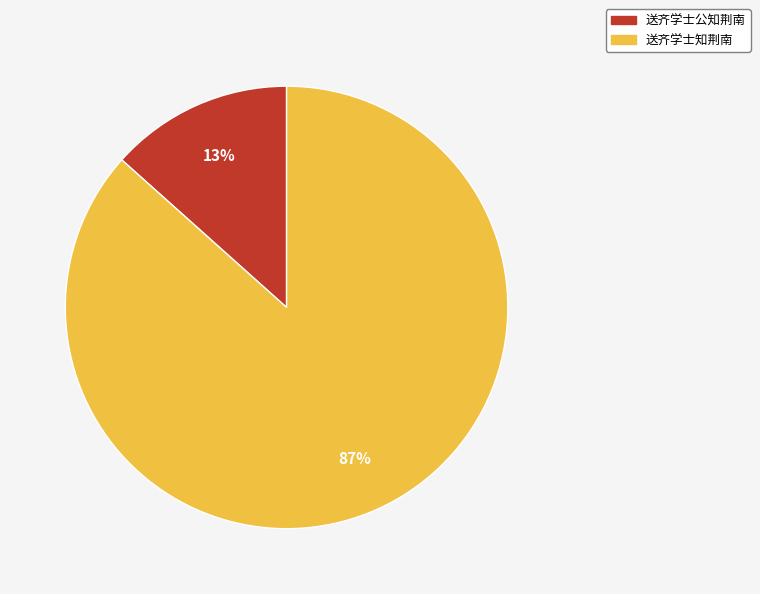

Between 送齐学士公知荆南 and 送齐学士知荆南, which is larger?

送齐学士知荆南